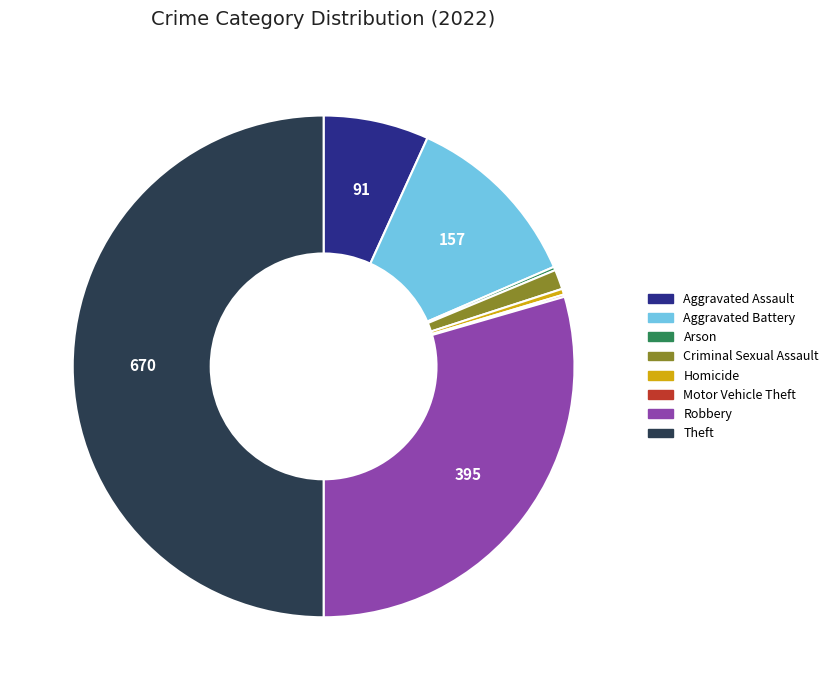

Is the sum of Aggravated Battery and Robbery greater than half?

No